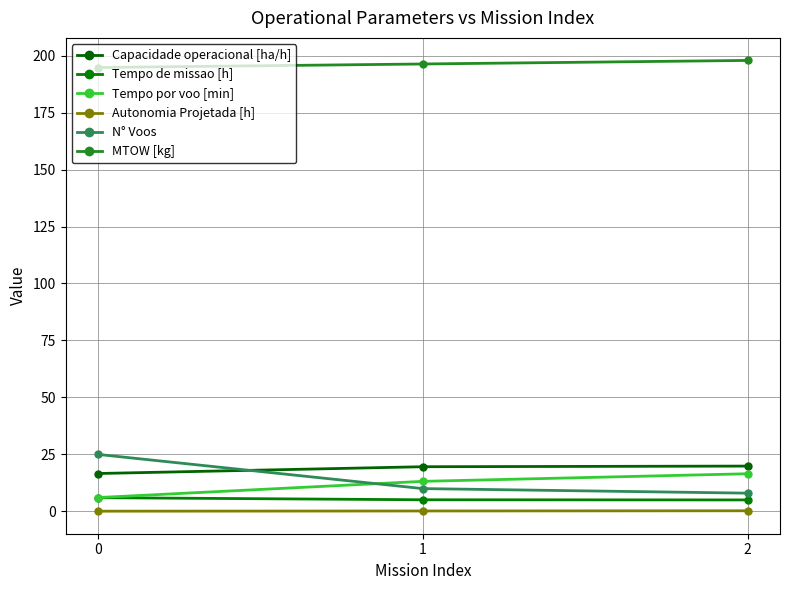

Read the MTOW [kg] value at 1.

196.3